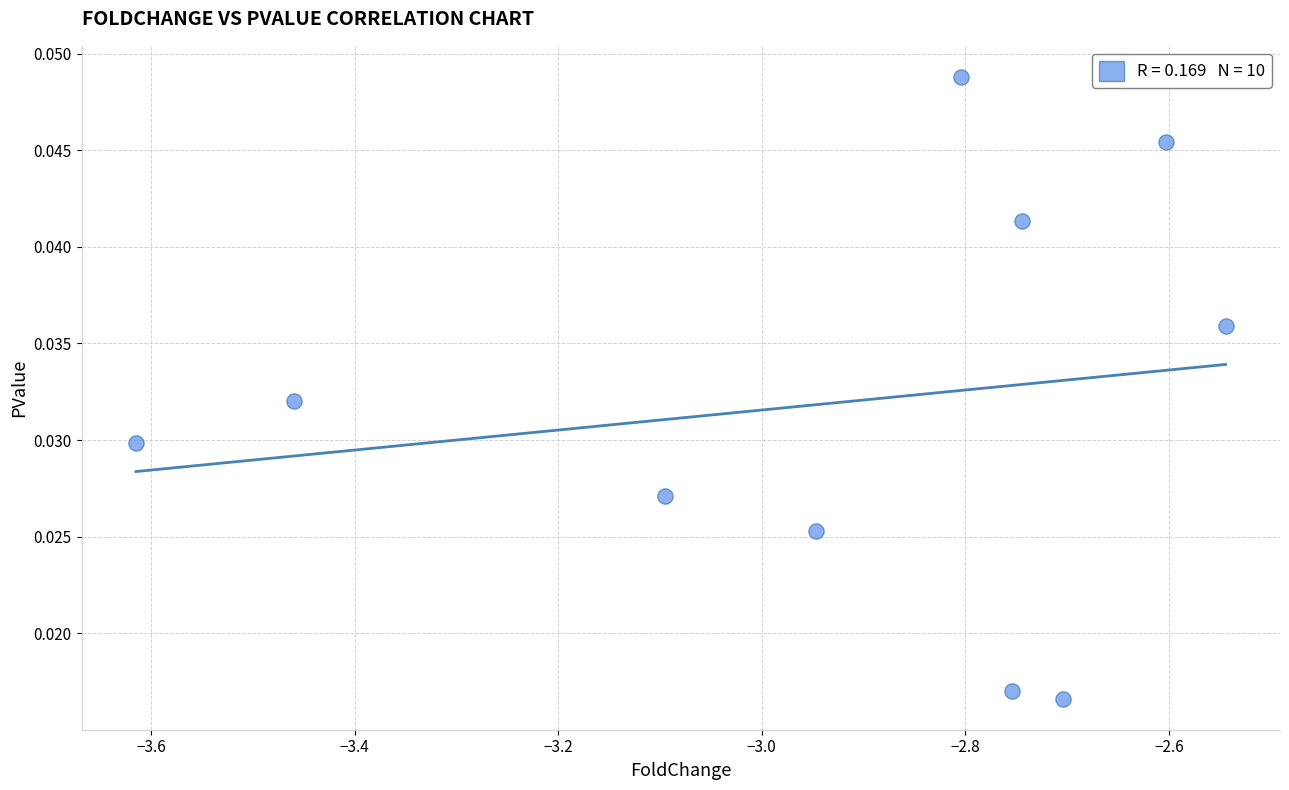

What is the average X value?

-2.9